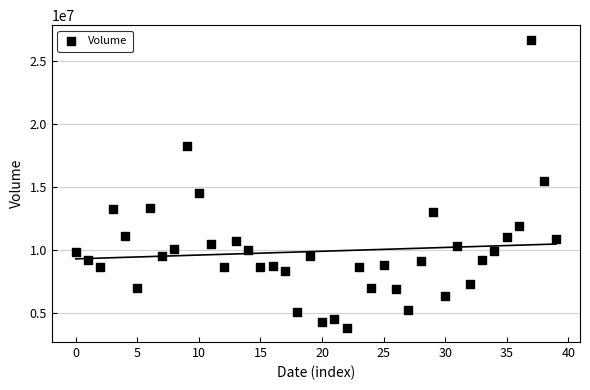

What is the range of Y values (max minus min)?

22822080